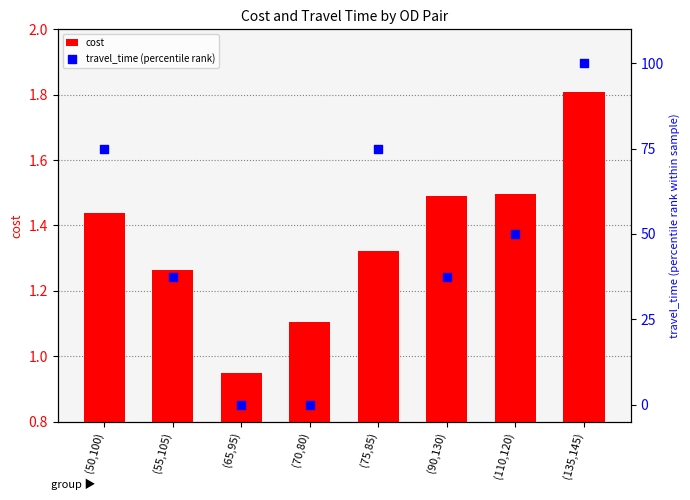

Which series contains the highest Y value?

travel_time (percentile rank)